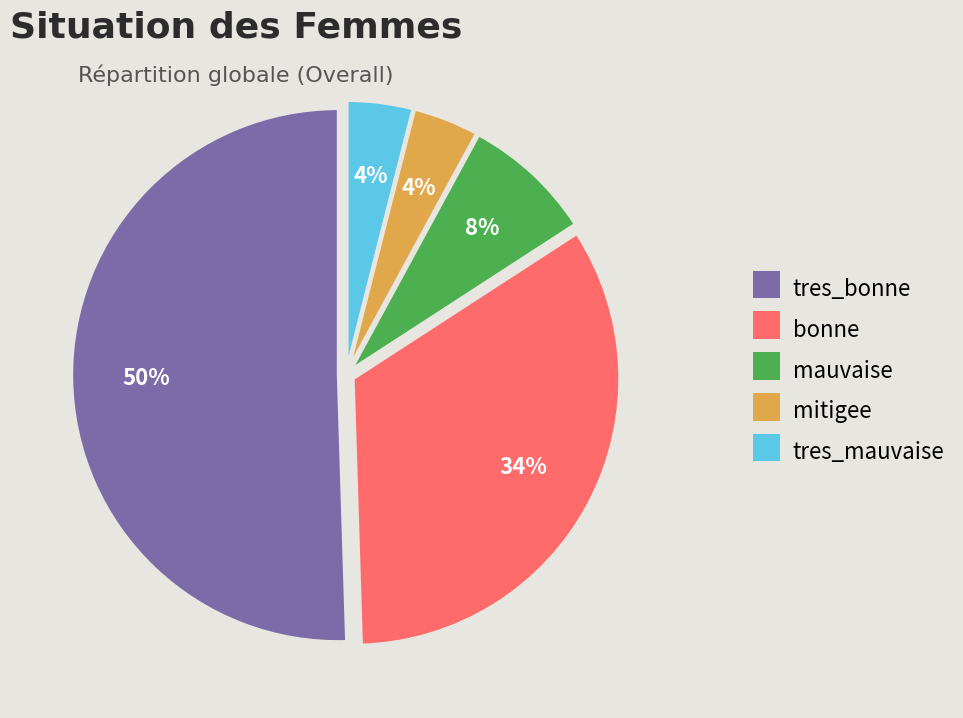

To the nearest percent, what is the combined percentage of mitigee and tres_mauvaise?

8%